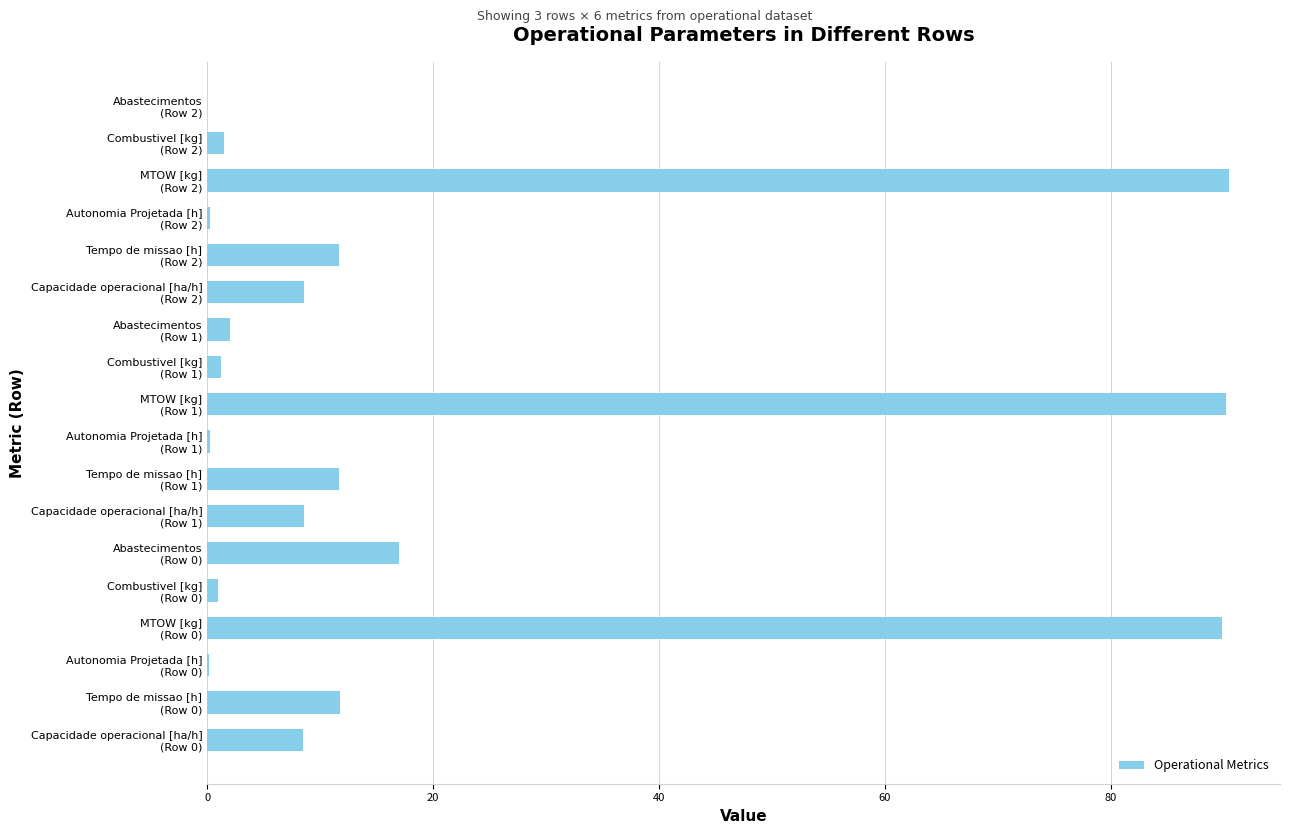

What is the average value?

19.7